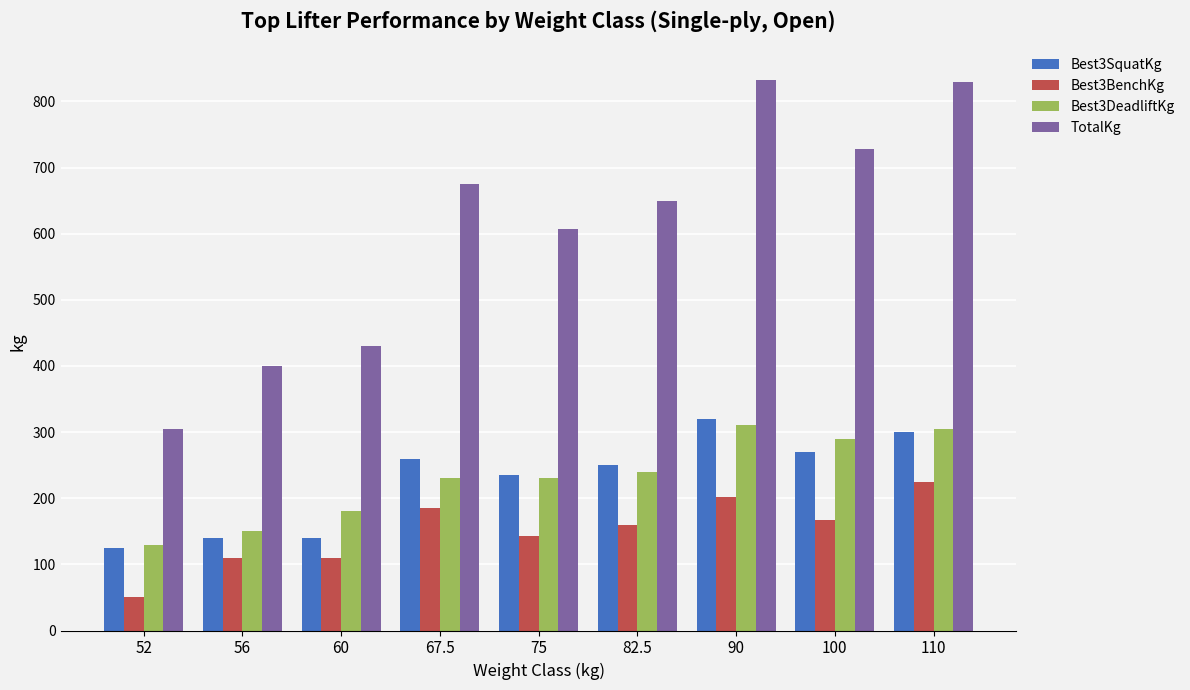

How many bars are there in total?

36